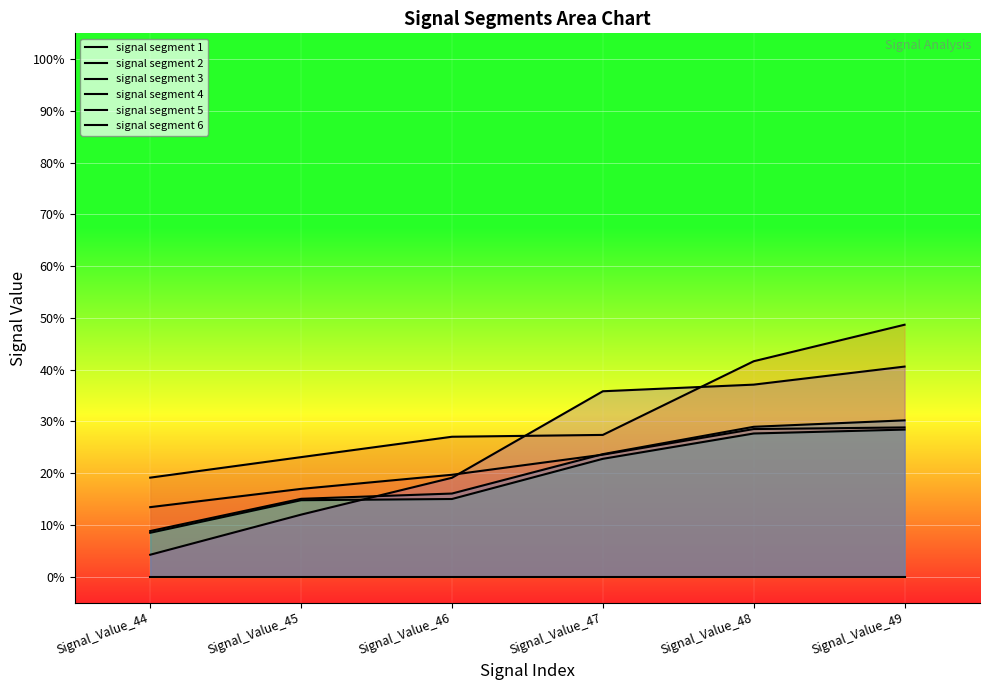

What is the value of the signal segment 5 point at the 1st from the left?

0.1